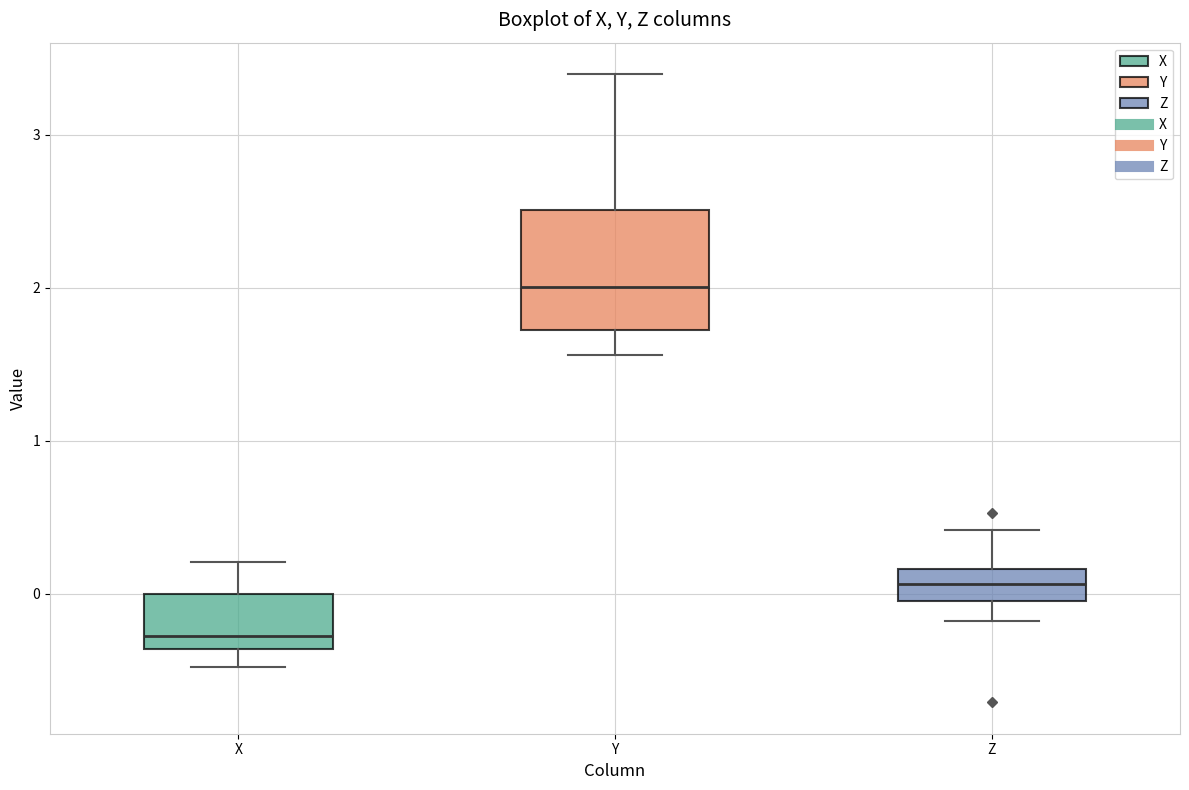

Reading left to right, transcribe this box plot: for each box, give where its median line is, the range the box spans, and where its two whiskers end, as read against the y-axis. The values are not printed on the chart, so give them approximately, as read against the axis.

X: median -0.3, box -0.4 to 0.0, whiskers -0.5 to 0.2
Y: median 2.0, box 1.7 to 2.5, whiskers 1.6 to 3.4
Z: median 0.1, box 0.0 to 0.2, whiskers -0.2 to 0.4